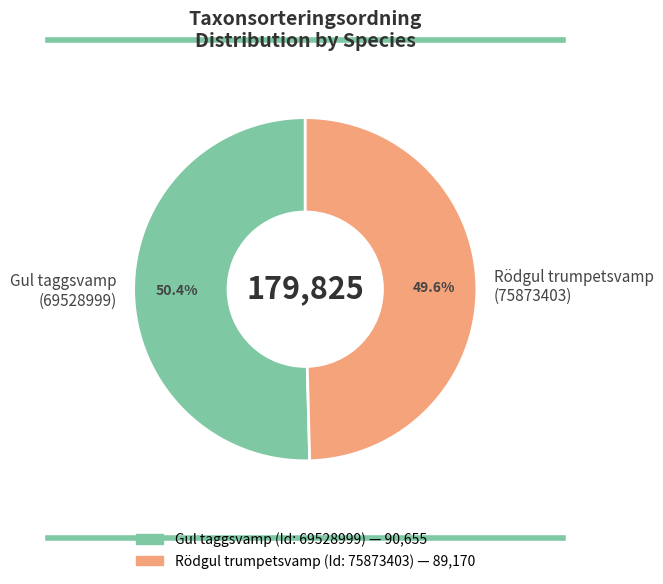

Rank the categories by value from highest to lowest.

Gul taggsvamp (69528999), Rödgul trumpetsvamp (75873403)